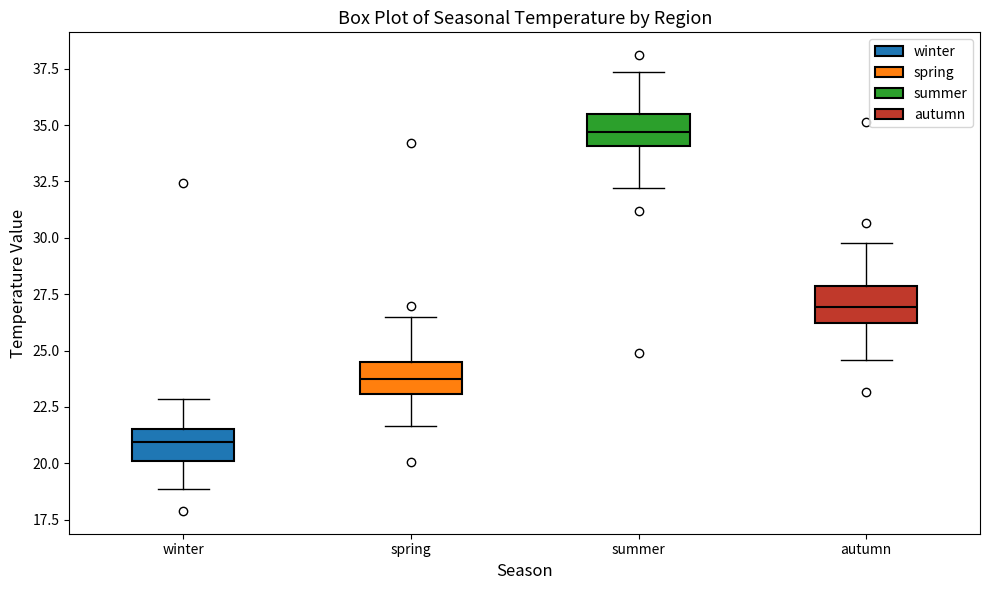

Reading left to right, read every box against the y-axis: the position of its median line, the range the box covers, and the ends of its whiskers. The values are not printed on the chart, so give them approximately, as read against the axis.

winter: median 21.0, box 20.0 to 21.5, whiskers 19.0 to 23.0
spring: median 23.5, box 23.0 to 24.5, whiskers 21.5 to 26.5
summer: median 34.5, box 34.0 to 35.5, whiskers 32.0 to 37.5
autumn: median 27.0, box 26.0 to 28.0, whiskers 24.5 to 30.0